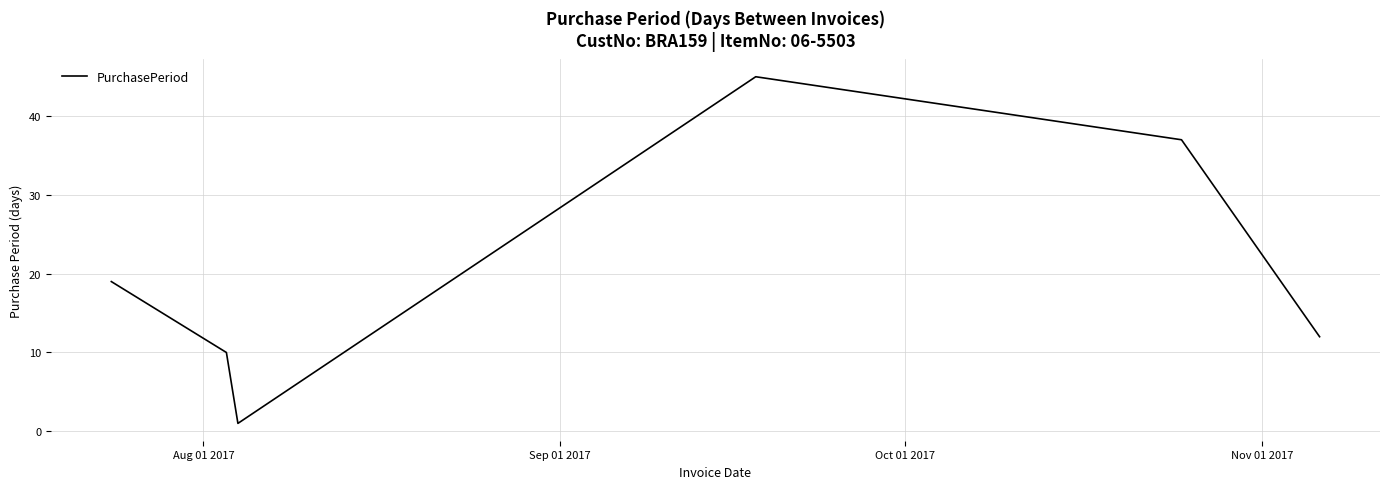

True or false: the data has more than 2 interior local peaks.

False